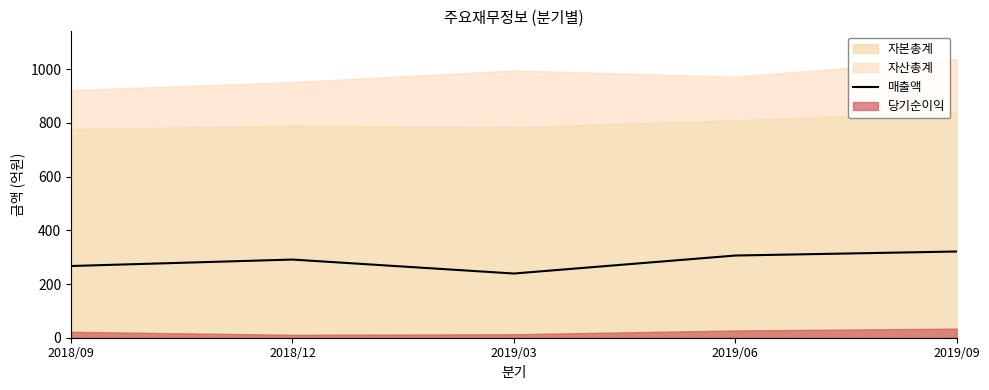

True or false: the data shows 418 at 2018/12.

False